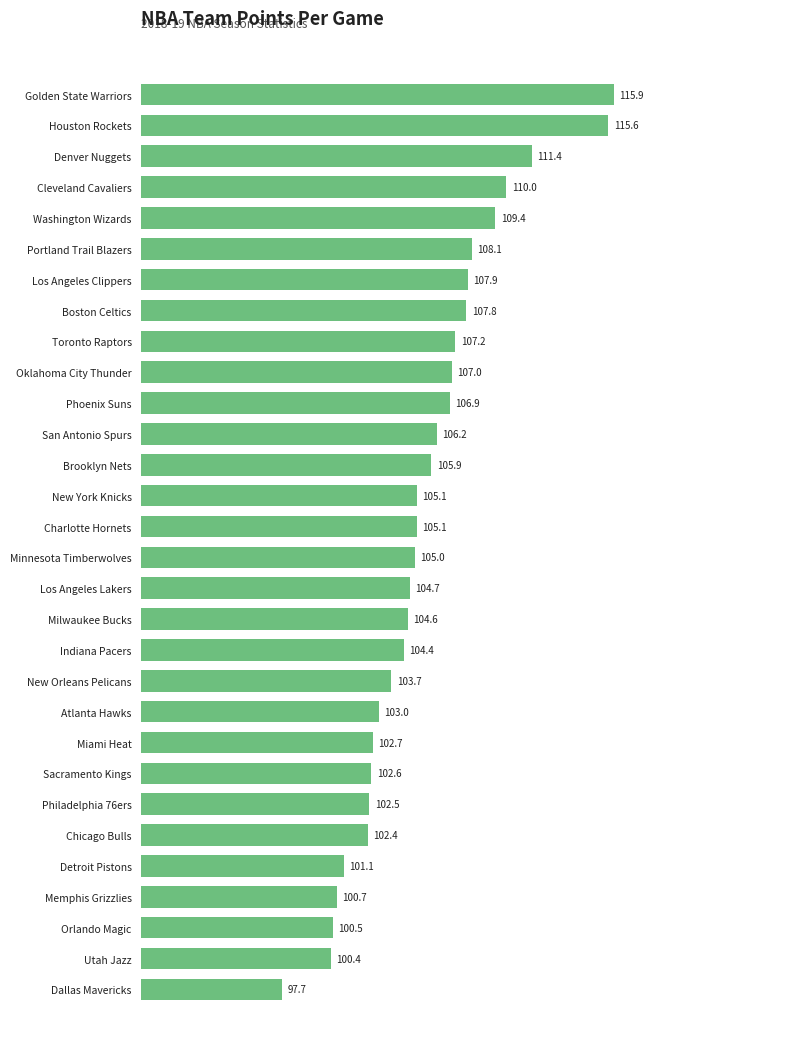

How many series are shown in this chart?

1